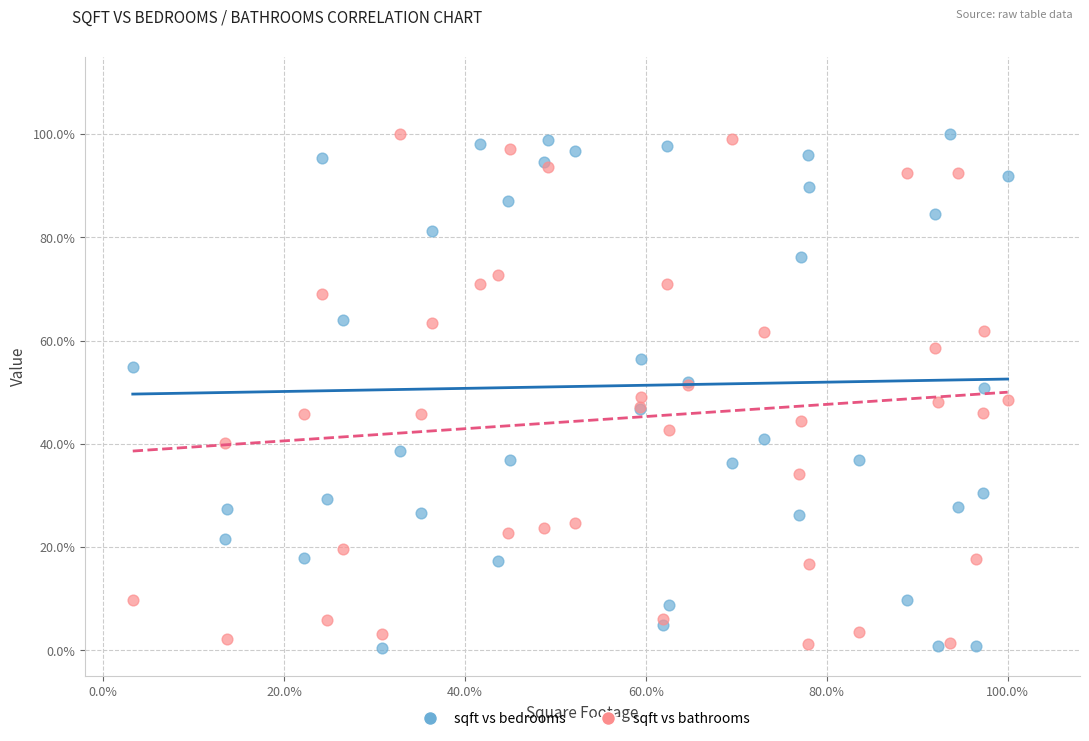

What are all the series names shown in the legend?

sqft vs bedrooms, sqft vs bathrooms